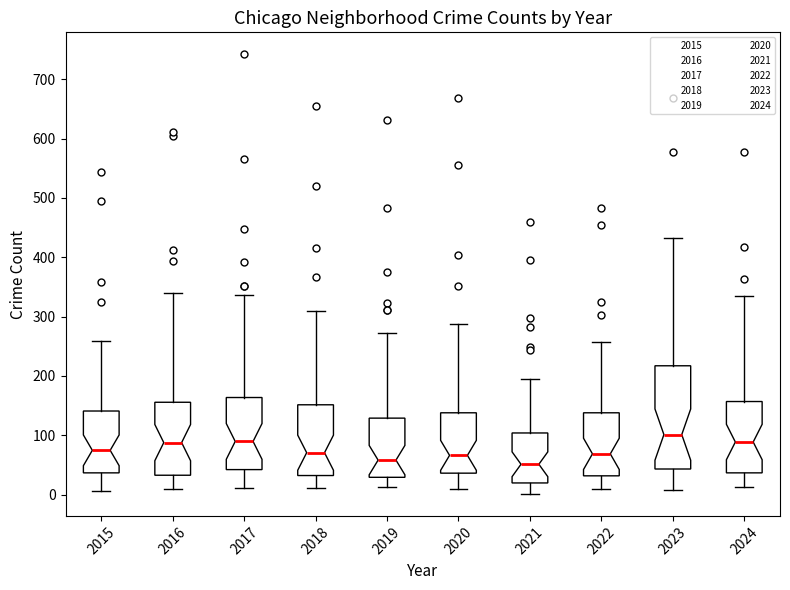

Reading left to right, transcribe this box plot: for each box, give where its median line is, the range the box spans, and where its two whiskers end, as read against the y-axis. The values are not printed on the chart, so give them approximately, as read against the axis.

2015: median 70, box 40 to 140, whiskers 10 to 260
2016: median 90, box 30 to 160, whiskers 10 to 340
2017: median 90, box 40 to 160, whiskers 10 to 340
2018: median 70, box 30 to 150, whiskers 10 to 310
2019: median 60, box 30 to 130, whiskers 10 to 270
2020: median 70, box 40 to 140, whiskers 10 to 290
2021: median 50, box 20 to 100, whiskers 0 to 190
2022: median 70, box 30 to 140, whiskers 10 to 260
2023: median 100, box 40 to 220, whiskers 10 to 430
2024: median 90, box 40 to 160, whiskers 10 to 340